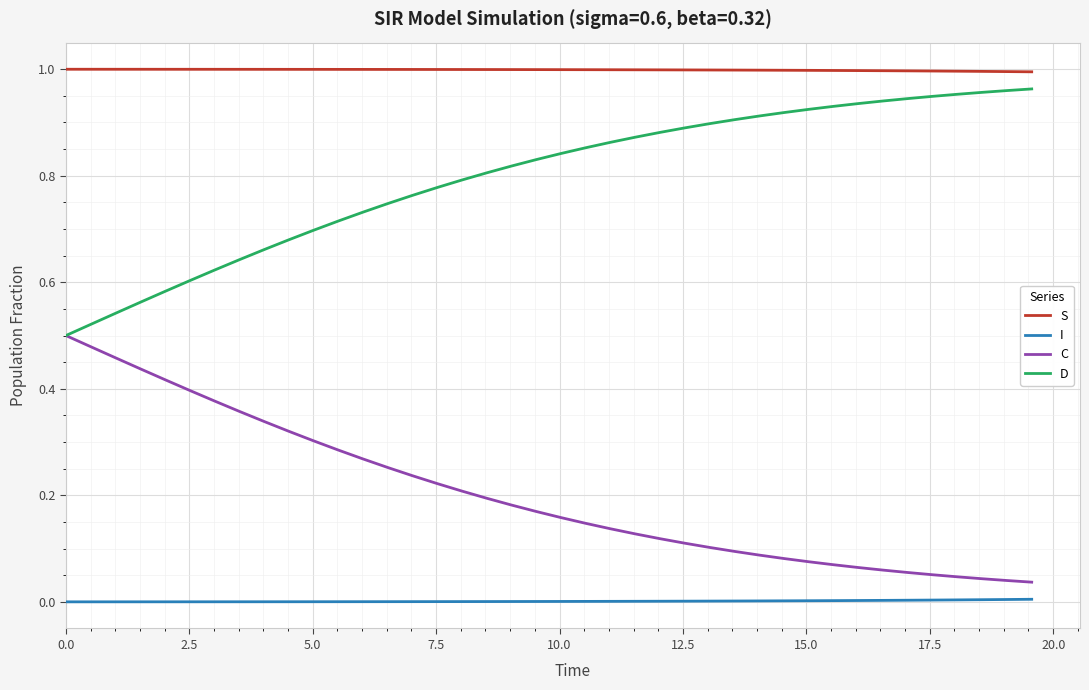

True or false: C and I cross at least once.

False